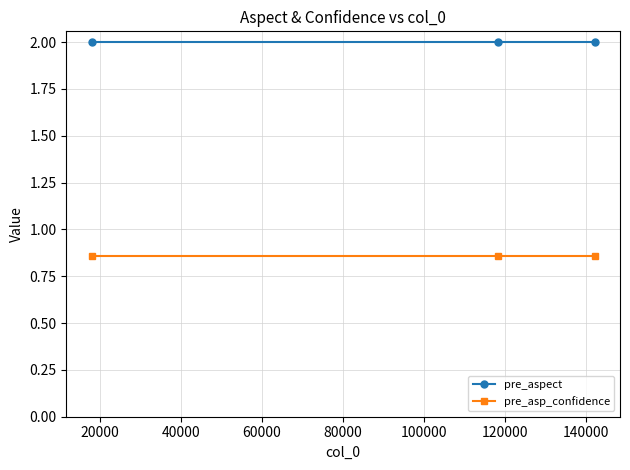

What is the value of the pre_aspect point at the 3rd from the left?

2.0